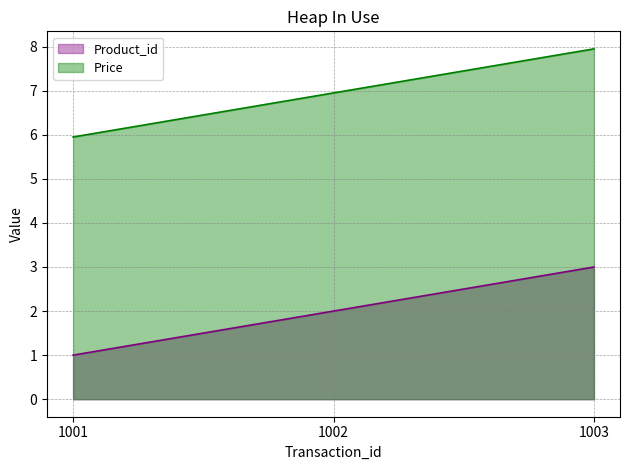

Rank the series by their maximum value, from lowest to highest.

Product_id, Price